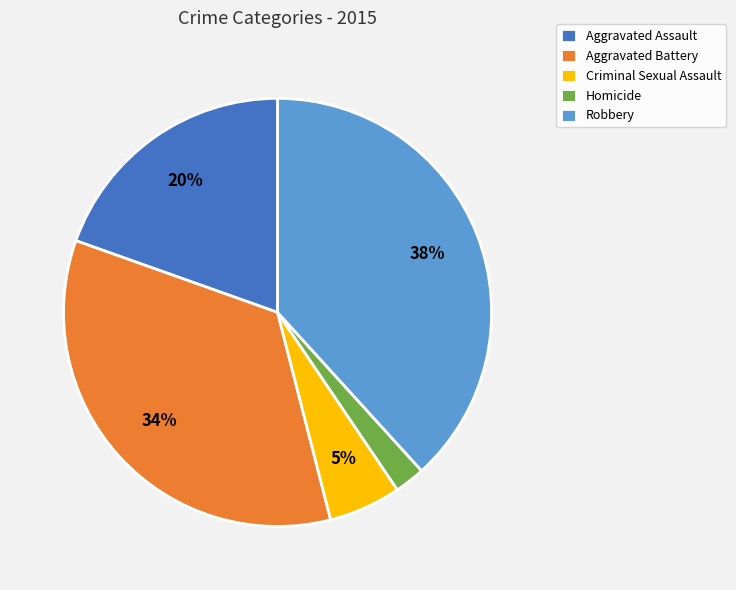

Is the sum of Criminal Sexual Assault and Aggravated Battery greater than half?

No